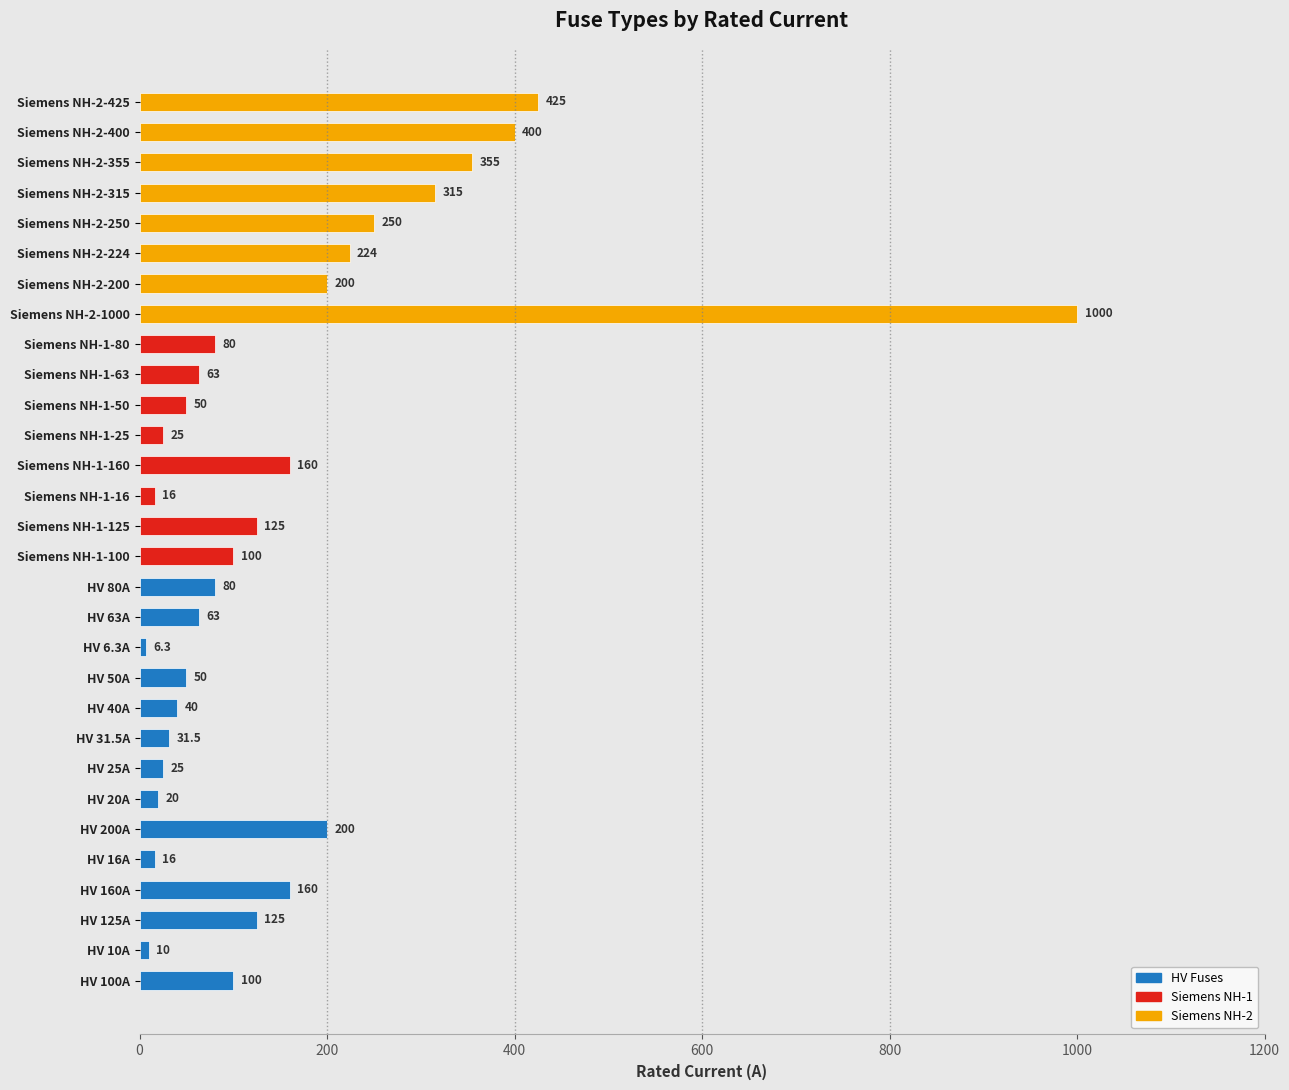

What is the difference between the maximum and second lowest values?

990.0